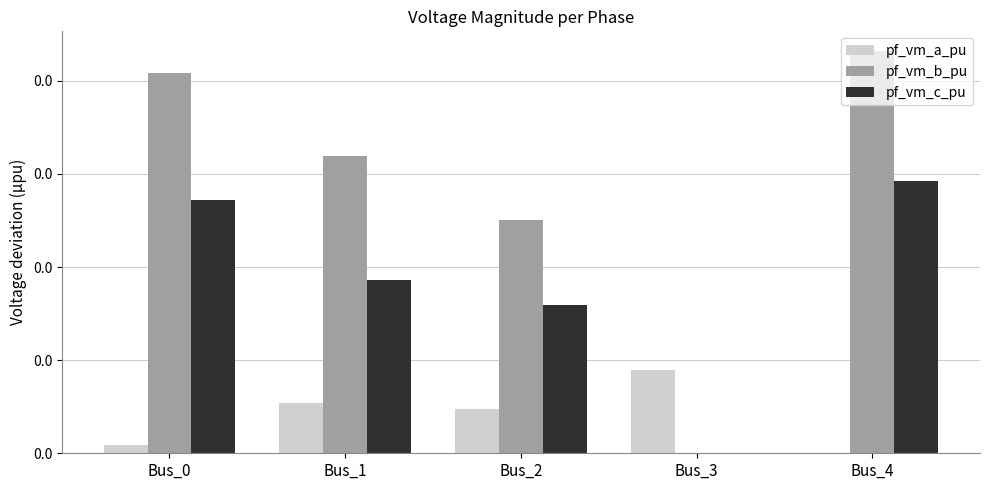

Are the bars grouped side by side (vs. stacked)?

Yes